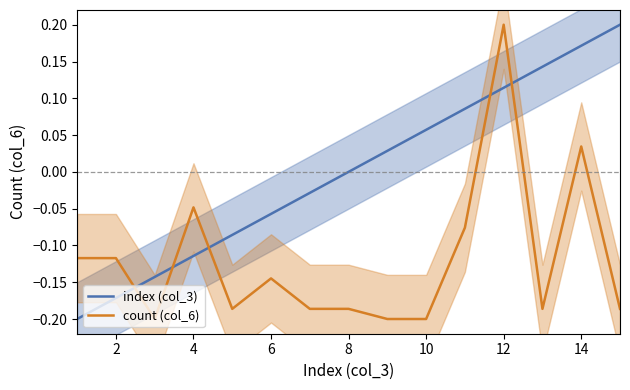

Which series has the widest spread of values?

index (col_3)